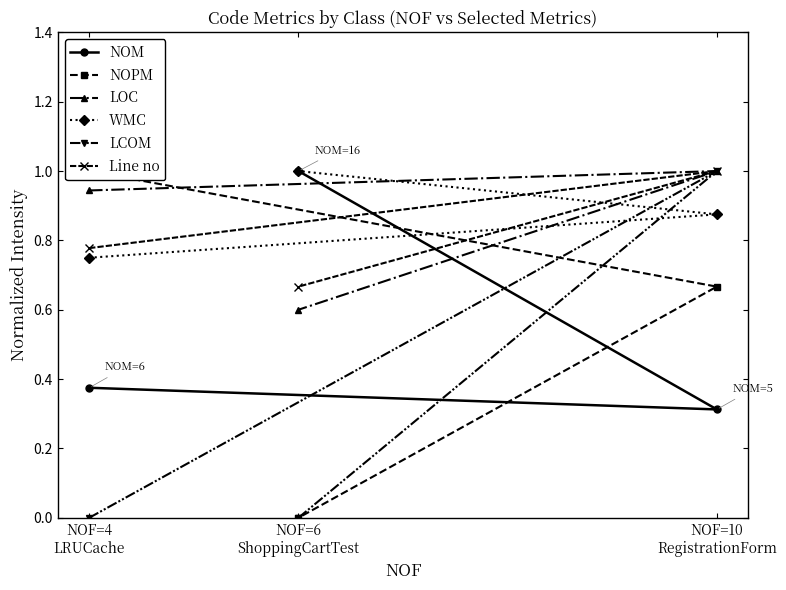

Rank the categories by NOPM value from highest to lowest.

NOF=4
LRUCache, NOF=10
RegistrationForm, NOF=6
ShoppingCartTest